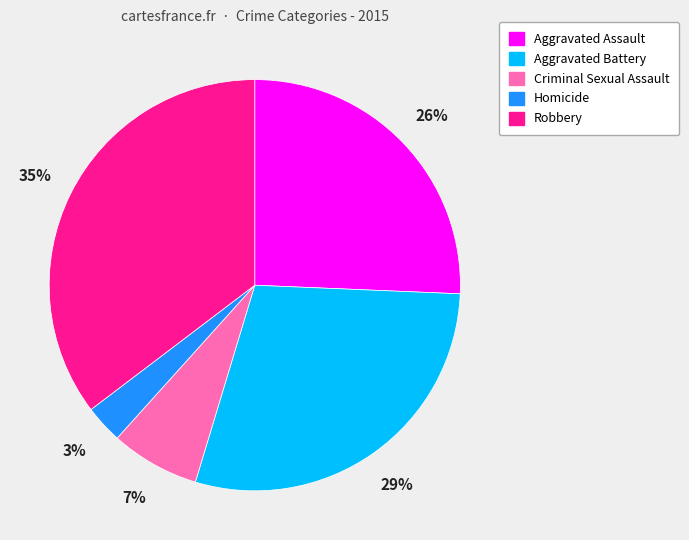

Do Criminal Sexual Assault and Aggravated Assault together represent more than half of the pie?

No